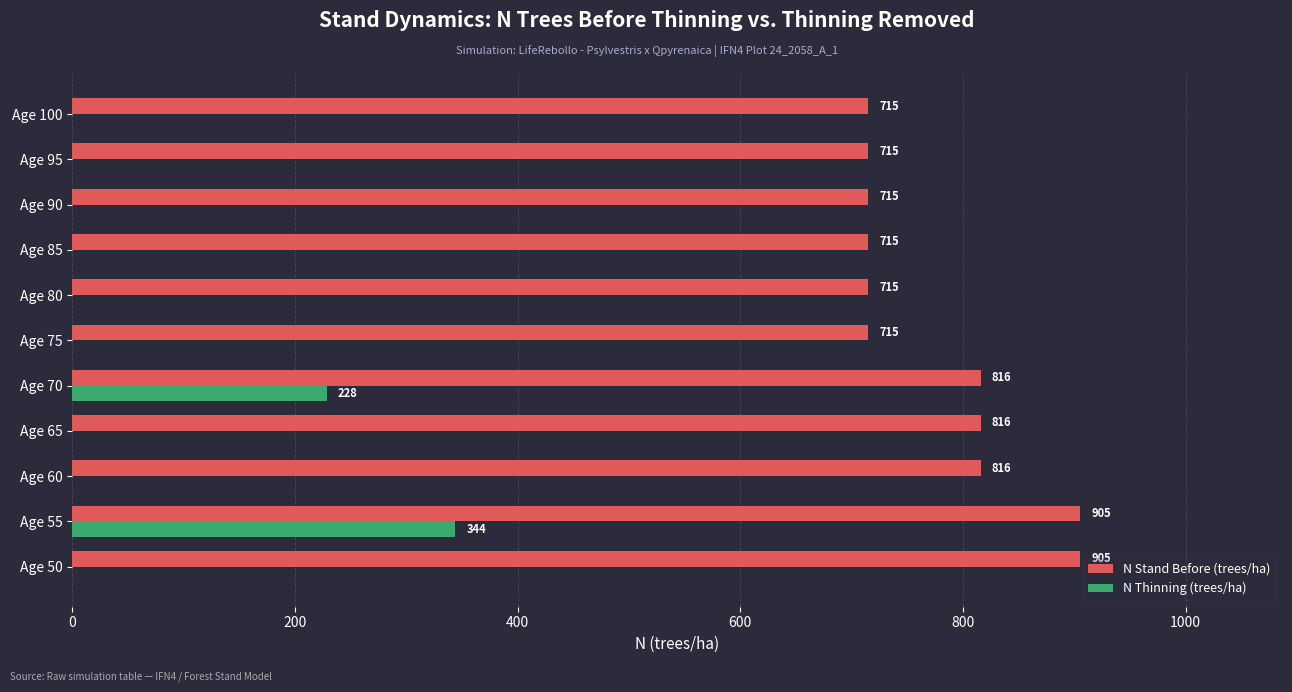

What is the maximum value shown in the chart?

905.4